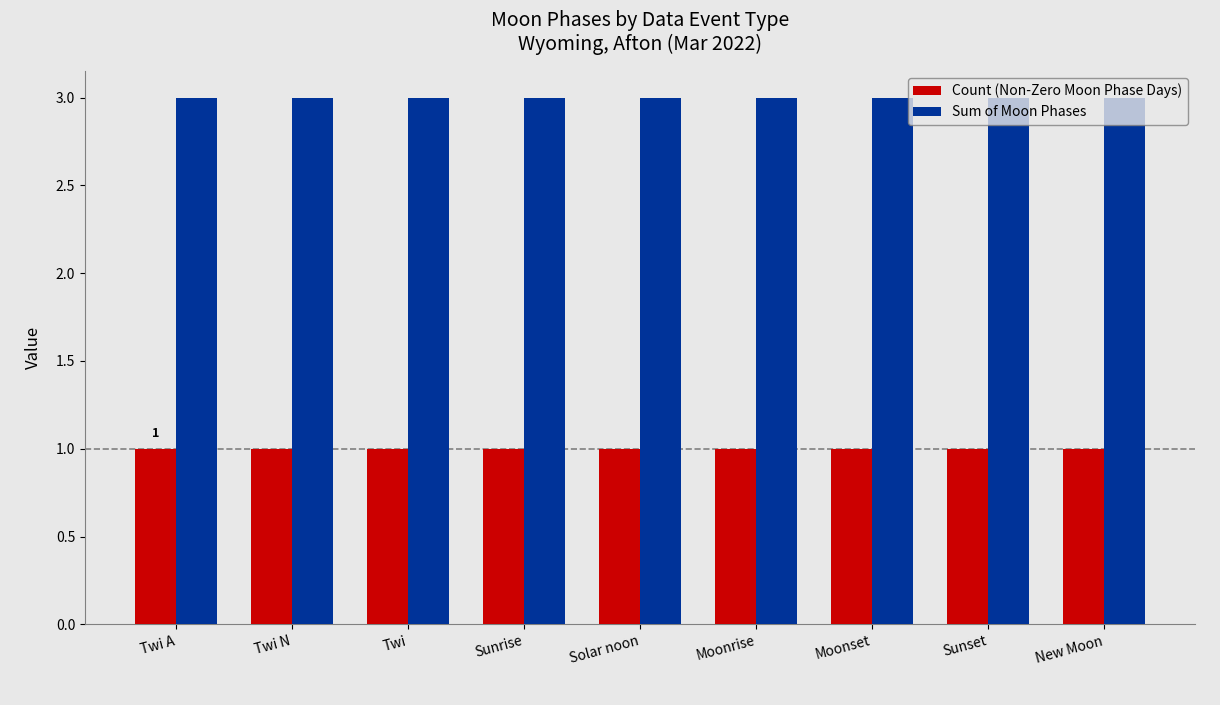

What is the sum of all Count (Non-Zero Moon Phase Days) values?

9